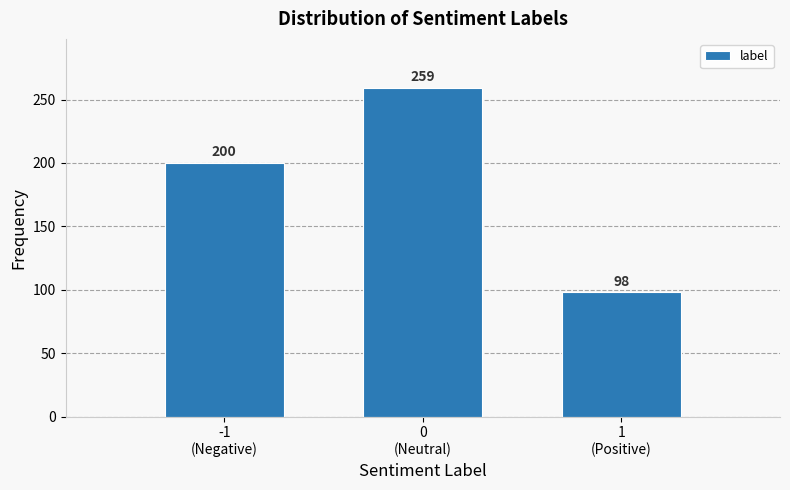

Reading left to right, extract all data points from this chart.

200	259	98